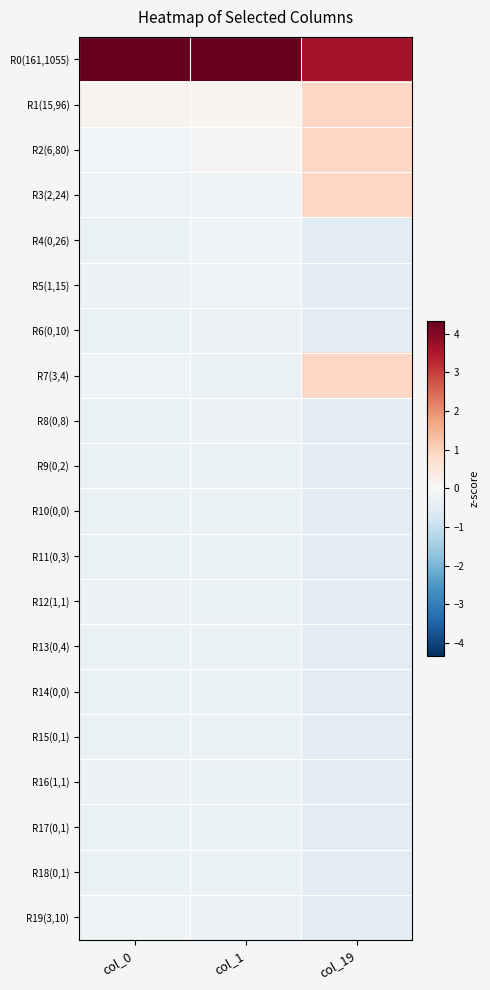

Reading left to right, extract all data points from this chart.

R0(161,1055): col_0=4.3	col_1=4.3	col_19=3.6
R1(15,96): col_0=0.2	col_1=0.1	col_19=0.9
R2(6,80): col_0=-0.1	col_1=0.1	col_19=0.9
R3(2,24): col_0=-0.2	col_1=-0.2	col_19=0.9
R4(0,26): col_0=-0.3	col_1=-0.2	col_19=-0.5
R5(1,15): col_0=-0.2	col_1=-0.2	col_19=-0.5
R6(0,10): col_0=-0.3	col_1=-0.3	col_19=-0.5
R7(3,4): col_0=-0.2	col_1=-0.3	col_19=0.9
R8(0,8): col_0=-0.3	col_1=-0.3	col_19=-0.5
R9(0,2): col_0=-0.3	col_1=-0.3	col_19=-0.5
R10(0,0): col_0=-0.3	col_1=-0.3	col_19=-0.5
R11(0,3): col_0=-0.3	col_1=-0.3	col_19=-0.5
R12(1,1): col_0=-0.2	col_1=-0.3	col_19=-0.5
R13(0,4): col_0=-0.3	col_1=-0.3	col_19=-0.5
R14(0,0): col_0=-0.3	col_1=-0.3	col_19=-0.5
R15(0,1): col_0=-0.3	col_1=-0.3	col_19=-0.5
R16(1,1): col_0=-0.2	col_1=-0.3	col_19=-0.5
R17(0,1): col_0=-0.3	col_1=-0.3	col_19=-0.5
R18(0,1): col_0=-0.3	col_1=-0.3	col_19=-0.5
R19(3,10): col_0=-0.2	col_1=-0.3	col_19=-0.5